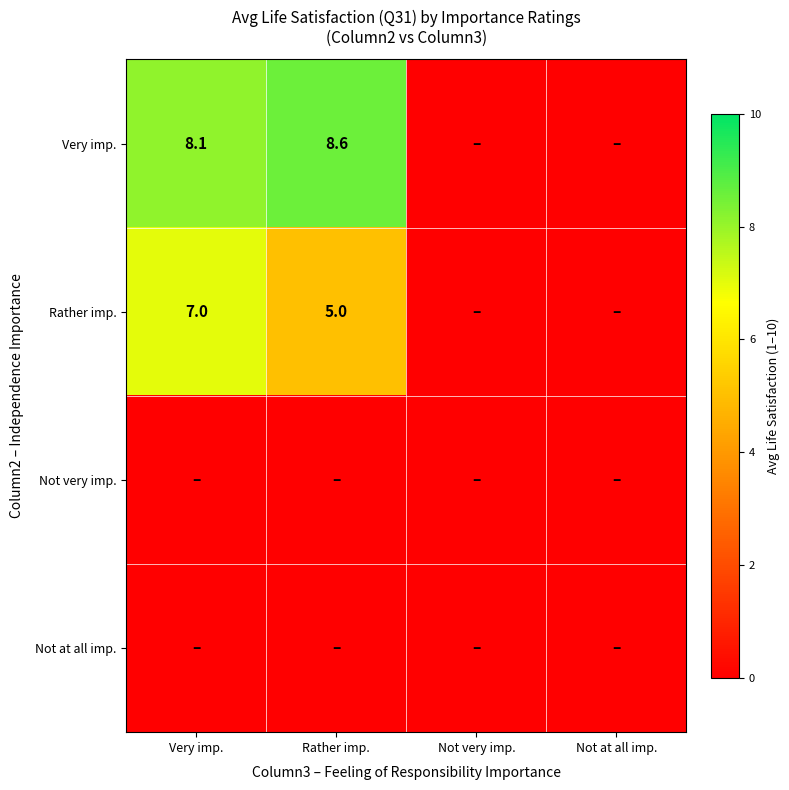

Is it true that Rather imp. equals 7.0 at Very imp.?

True